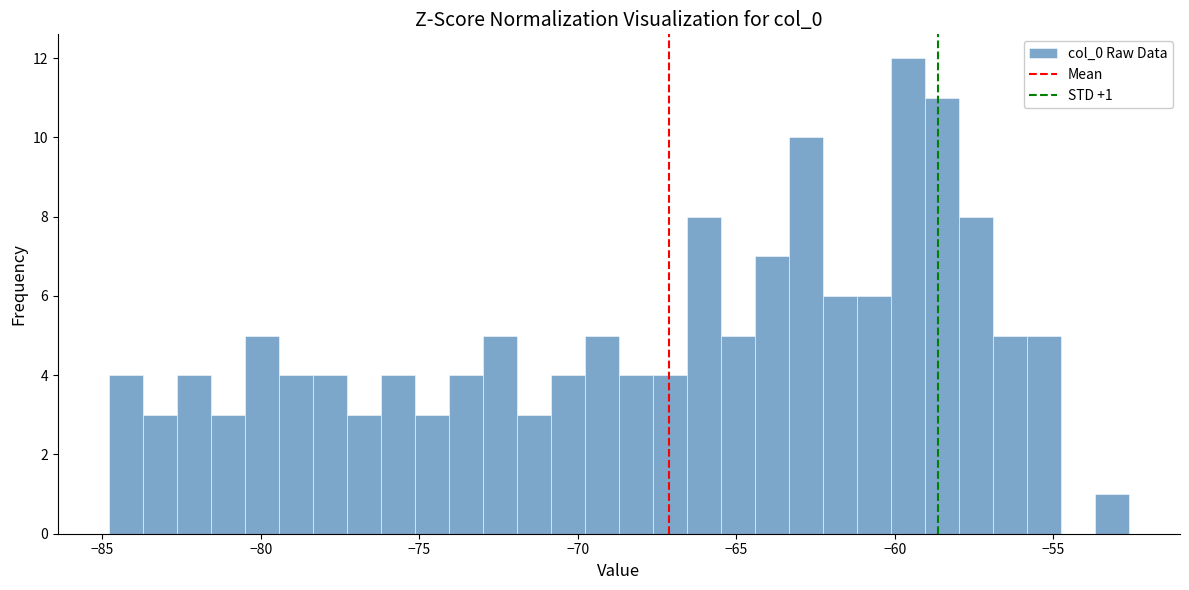

Read against the x-axis, roughly where is the centre of the tallest bar?

-59.5